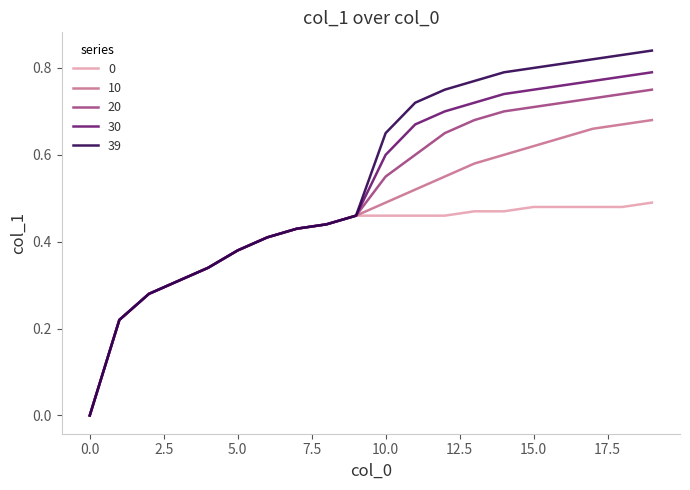

Which series has the widest spread of values?

39